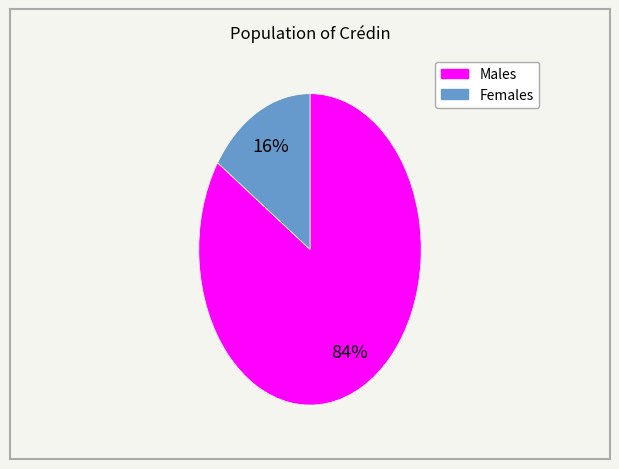

Is there a majority slice in this chart?

Yes